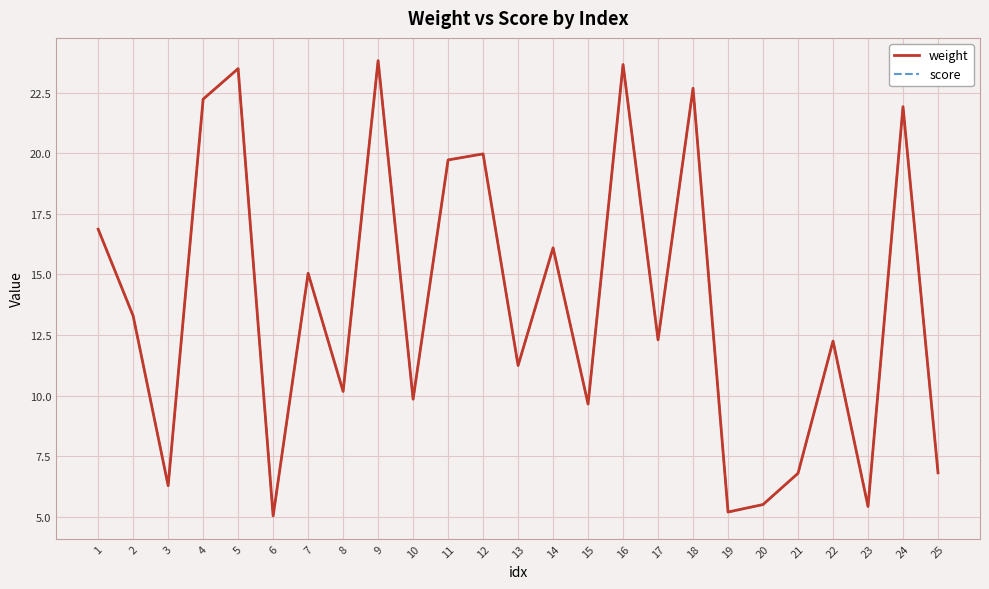

At which category does weight reach its first local valley?

3